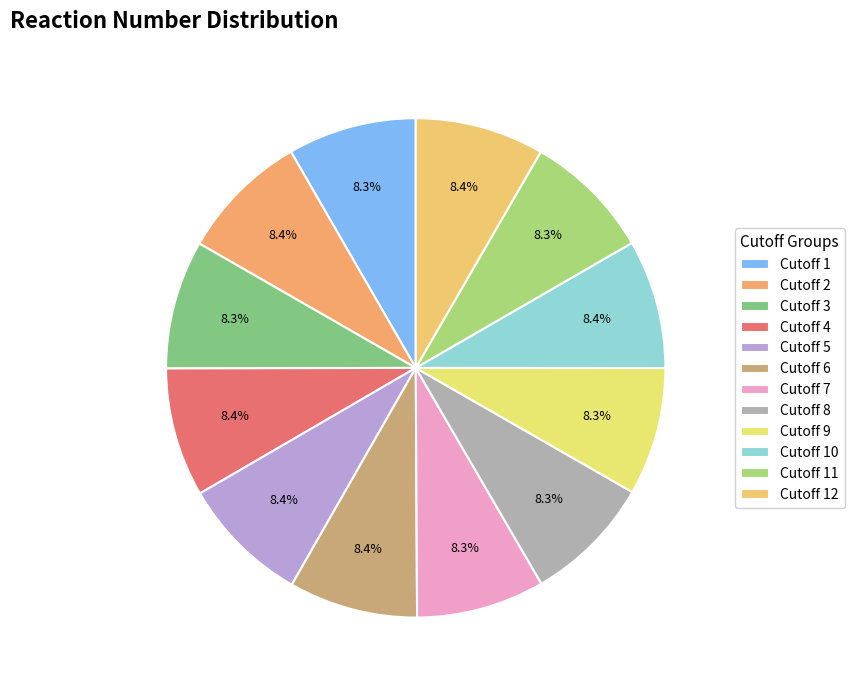

Count the number of slices in the pie.

12